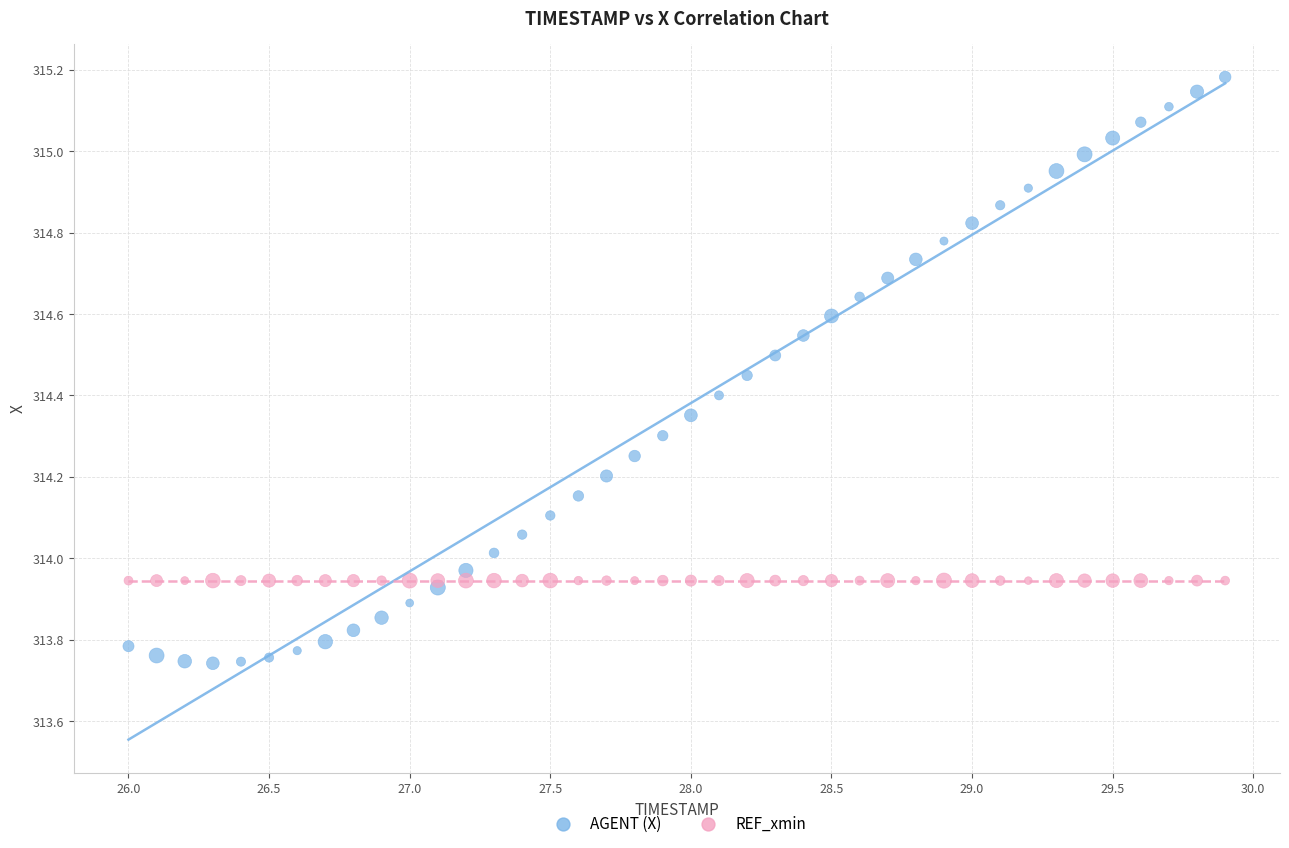

Which series reaches the minimum Y coordinate?

AGENT (X)